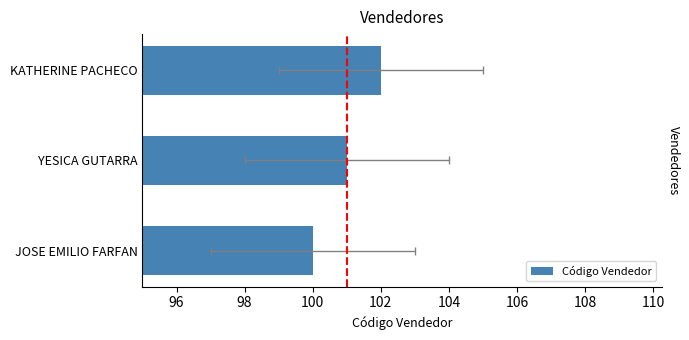

Reading left to right, transcribe all the data shown in this chart.

100	101	102